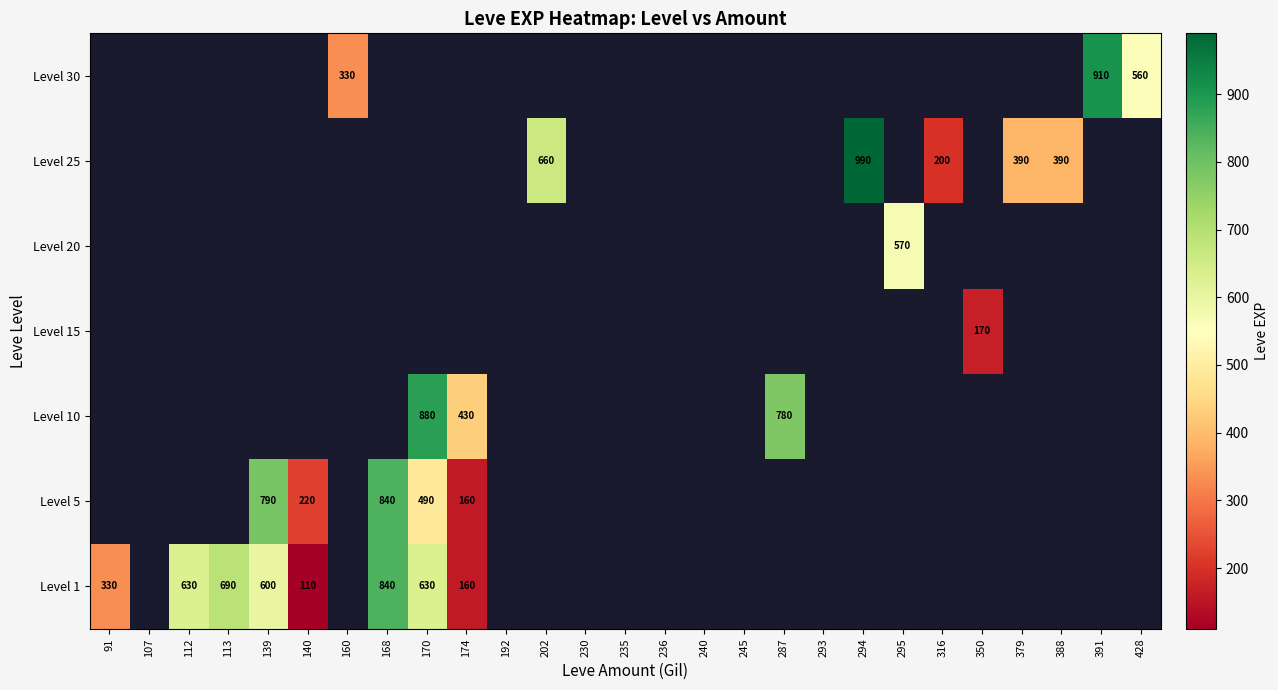

True or false: Level 1 has a value of 900 at 113.

False